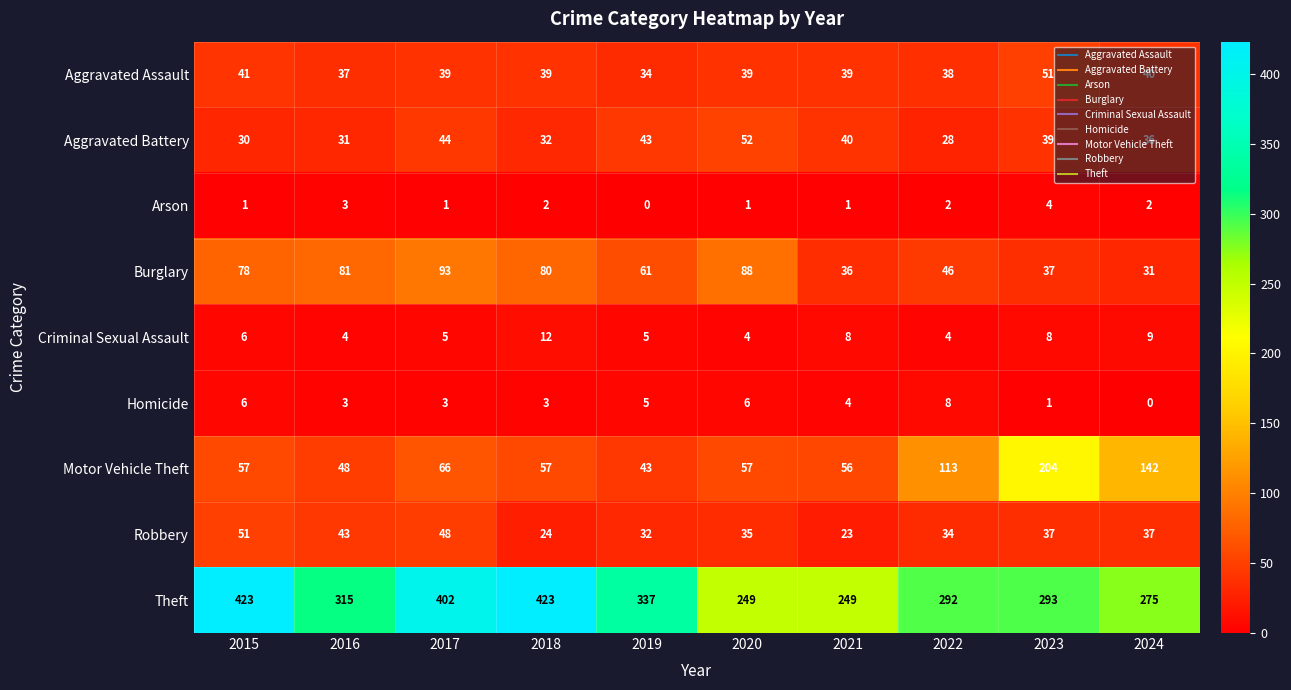

Rank the series at 2018 from highest to lowest value.

Theft, Burglary, Motor Vehicle Theft, Aggravated Assault, Aggravated Battery, Robbery, Criminal Sexual Assault, Homicide, Arson